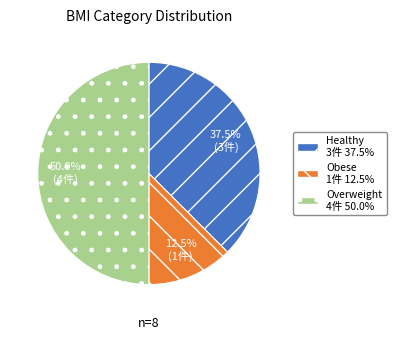

Rank the categories by value from lowest to highest.

Obese, Healthy, Overweight